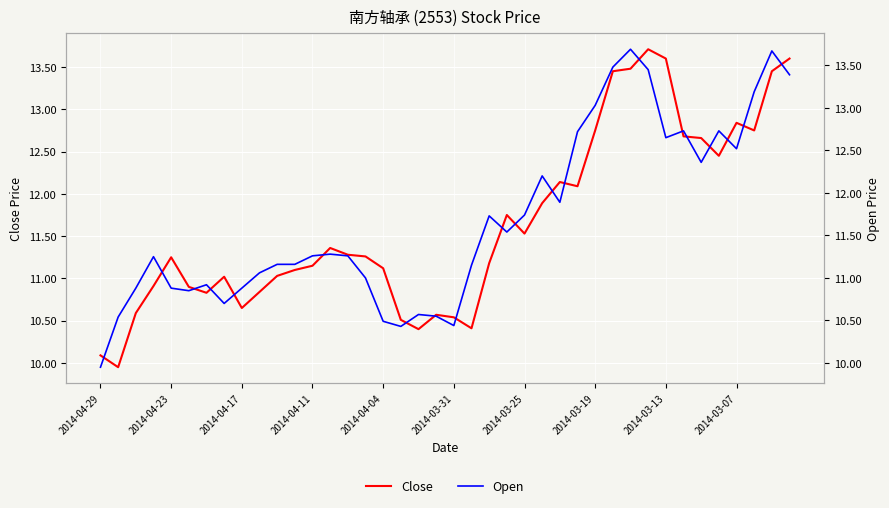

Reading left to right, extract all data points from this chart.

Close: 10.1	9.9	10.6	10.9	11.2	10.9	10.8	11.0	10.7	10.8	11.0	11.1	11.2	11.4	11.3	11.3	11.1	10.5	10.4	10.6	10.5	10.4	11.2	11.8	11.5	11.9	12.1	12.1	12.8	13.4	13.5	13.7	13.6	12.7	12.7	12.4	12.8	12.8	13.4	13.6
Open: 9.9	10.5	10.9	11.2	10.9	10.8	10.9	10.7	10.9	11.1	11.2	11.2	11.3	11.3	11.3	11.0	10.5	10.4	10.6	10.6	10.4	11.2	11.7	11.5	11.7	12.2	11.9	12.7	13.0	13.5	13.7	13.4	12.7	12.7	12.4	12.7	12.5	13.2	13.7	13.4